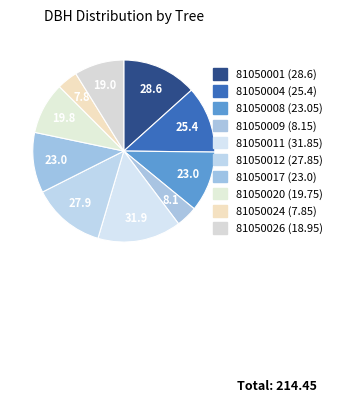

Combined, do 81050017 and 81050004 account for over 50%?

No